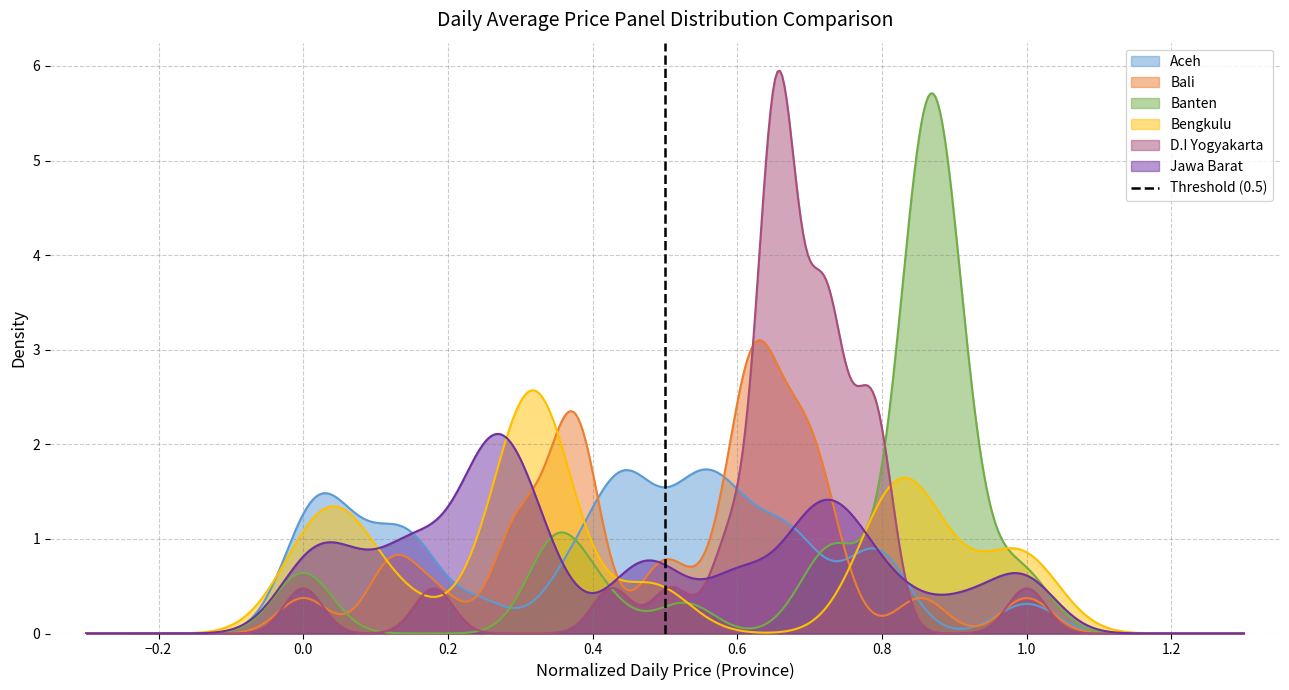

What is the maximum value for D.I Yogyakarta?

5.9